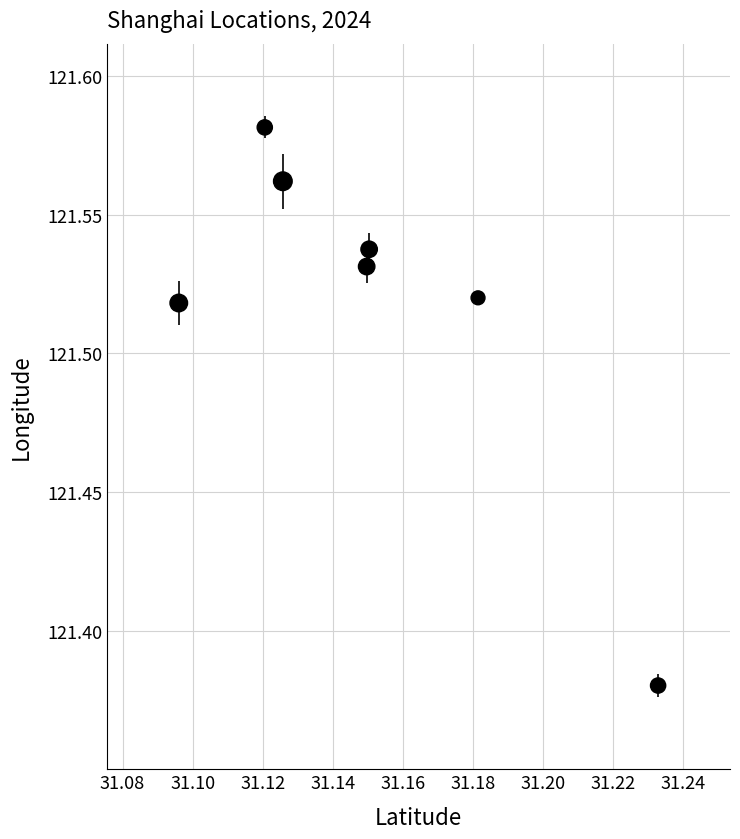

What is the average X value?

31.2